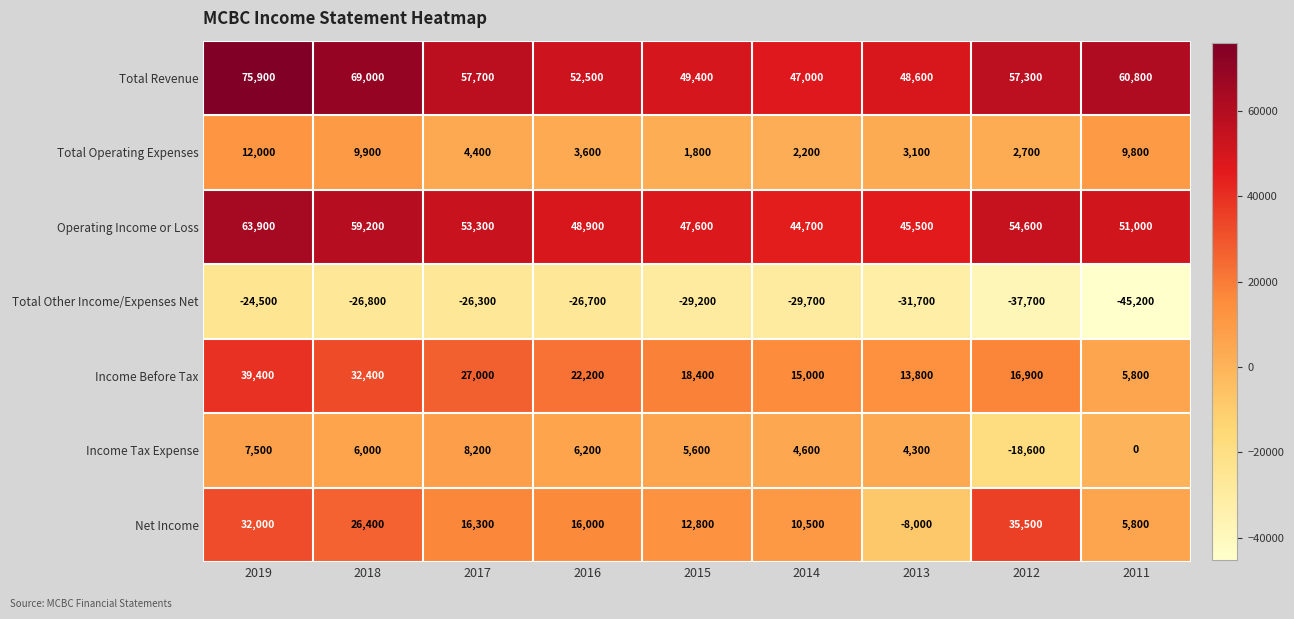

Rank the series by their maximum value, from highest to lowest.

Total Revenue, Operating Income or Loss, Income Before Tax, Net Income, Total Operating Expenses, Income Tax Expense, Total Other Income/Expenses Net